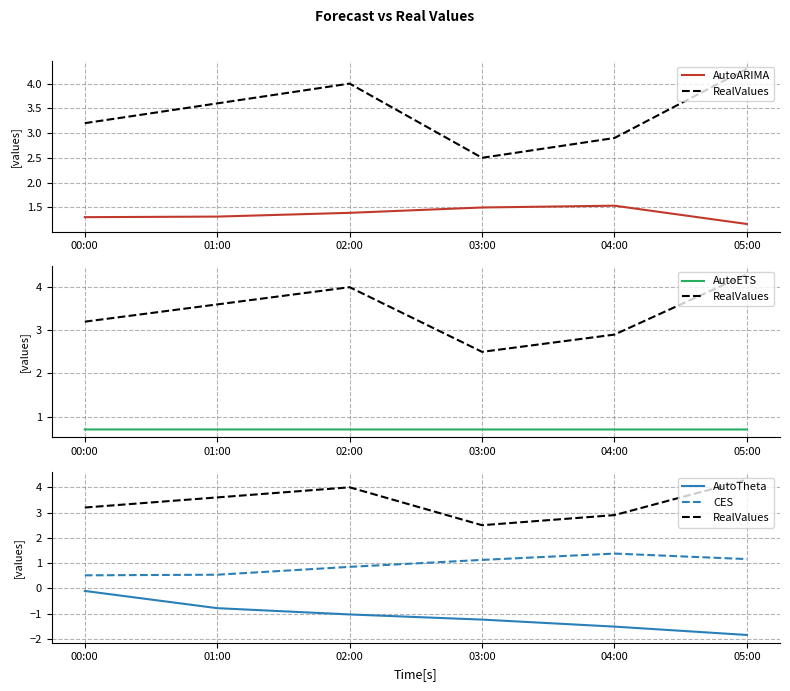

Which series has the largest range (max minus min)?

RealValues